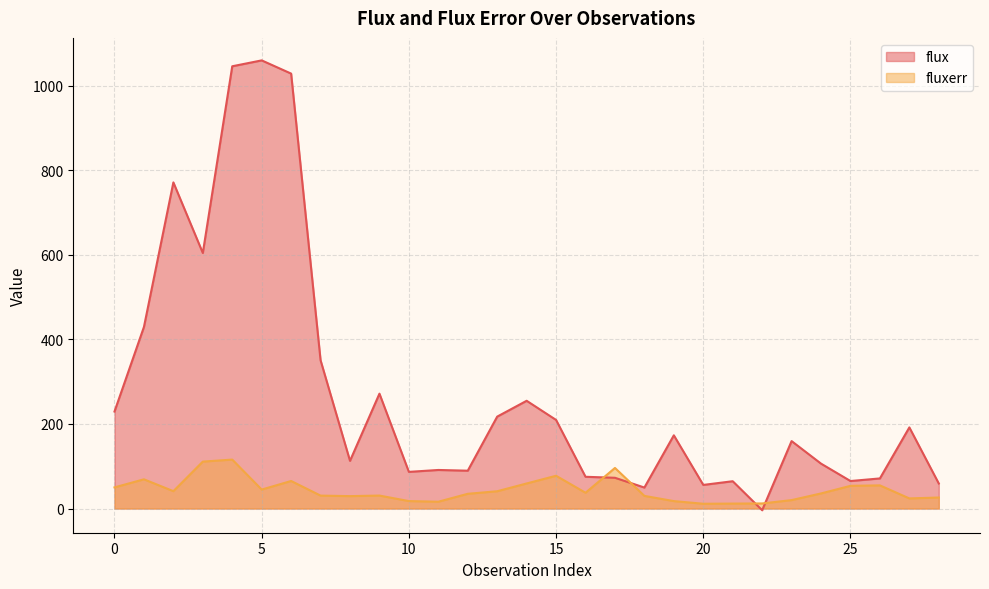

Reading left to right, transcribe all the data shown in this chart.

flux: 0=229.4	1=429.4	2=771.2	3=604.4	4=1045.8	5=1059.8	6=1028.5	7=350.6	8=112.8	9=271.6	10=86.7	11=91.2	12=89.5	13=217.3	14=254.8	15=209.5	16=75.1	17=72.7	18=49.6	19=173.1	20=55.8	21=64.6	22=-4.0	23=159.5	24=106.2	25=65.0	26=71.2	27=191.8	28=59.2
fluxerr: 0=50.0	1=69.1	2=41.1	3=111.0	4=115.7	5=44.9	6=65.1	7=30.5	8=29.3	9=30.7	10=17.6	11=16.1	12=34.8	13=40.9	14=59.3	15=77.5	16=37.3	17=95.9	18=29.9	19=17.6	20=11.3	21=11.7	22=12.0	23=19.9	24=35.7	25=53.7	26=54.8	27=23.9	28=26.0